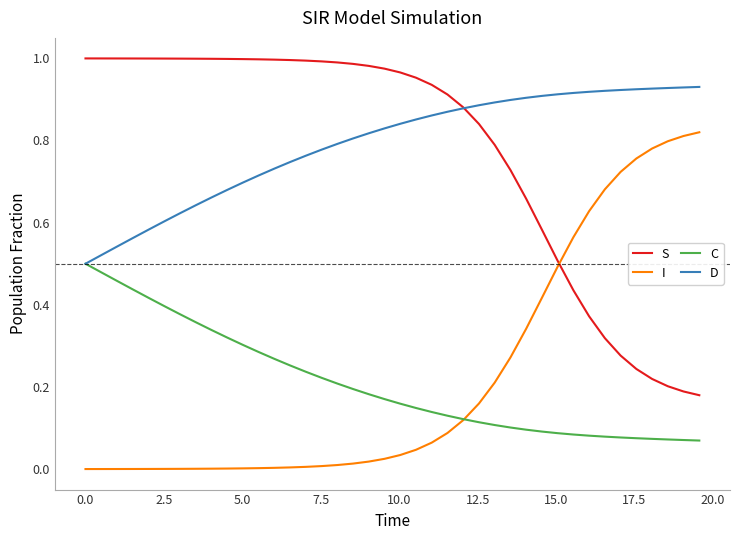

True or false: S and C intersect in this chart.

False